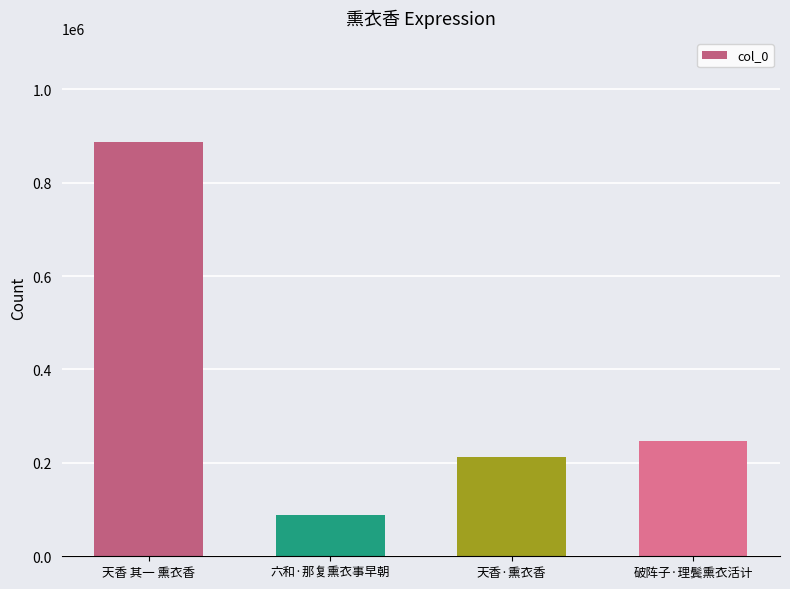

List the labels in order of value, largest first.

天香 其一 熏衣香, 破阵子·理鬓熏衣活计, 天香·熏衣香, 六和·那复熏衣事早朝